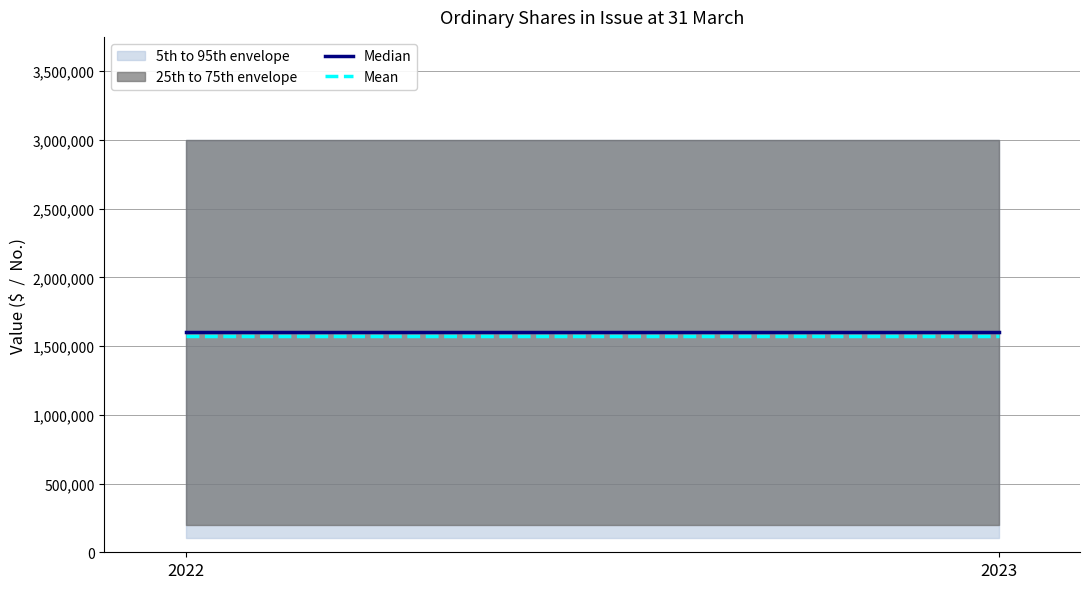

How many lines are shown in the chart?

2